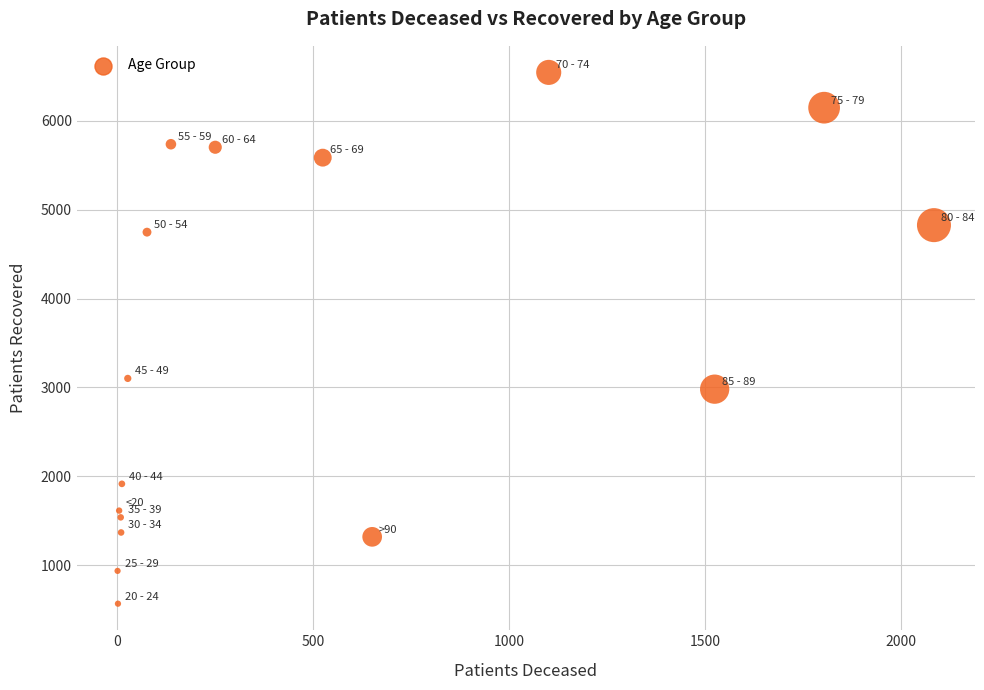

What is the range of X values (max minus min)?

2081